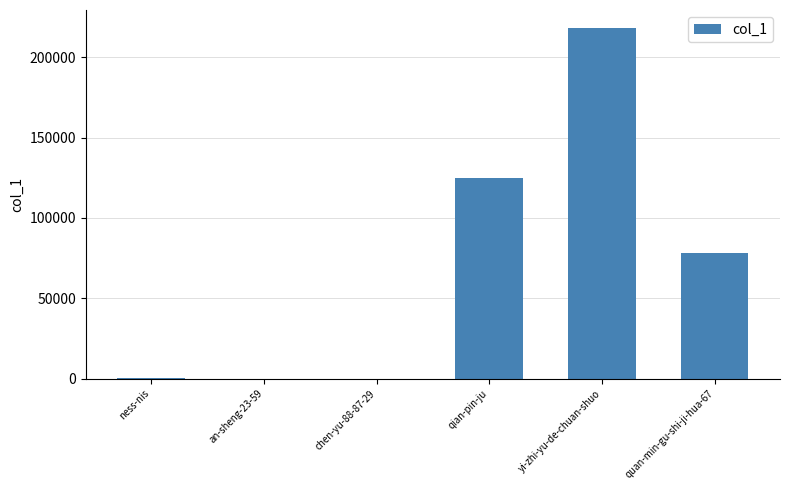

Approximately how many times larger is the value at quan-min-gu-shi-ji-hua-67 compared to chen-yu-88-87-29?

39246.5